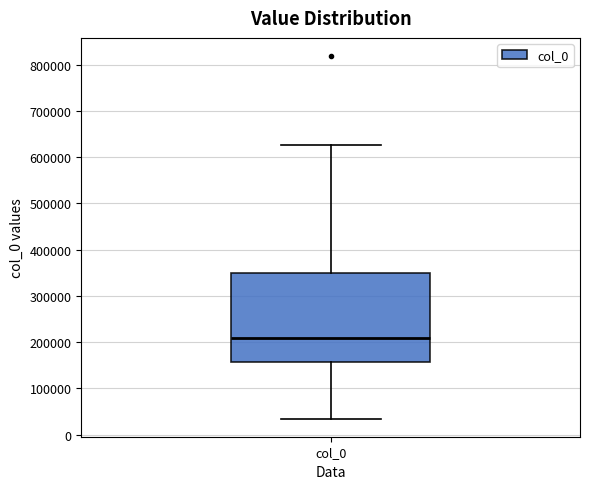

Read this box plot against the y-axis: the position of the median line, the range covered by the box, and the ends of both whiskers. The values are not printed on the chart, so give them approximately, as read against the axis.

median 210000, box 160000 to 350000, whiskers 30000 to 630000